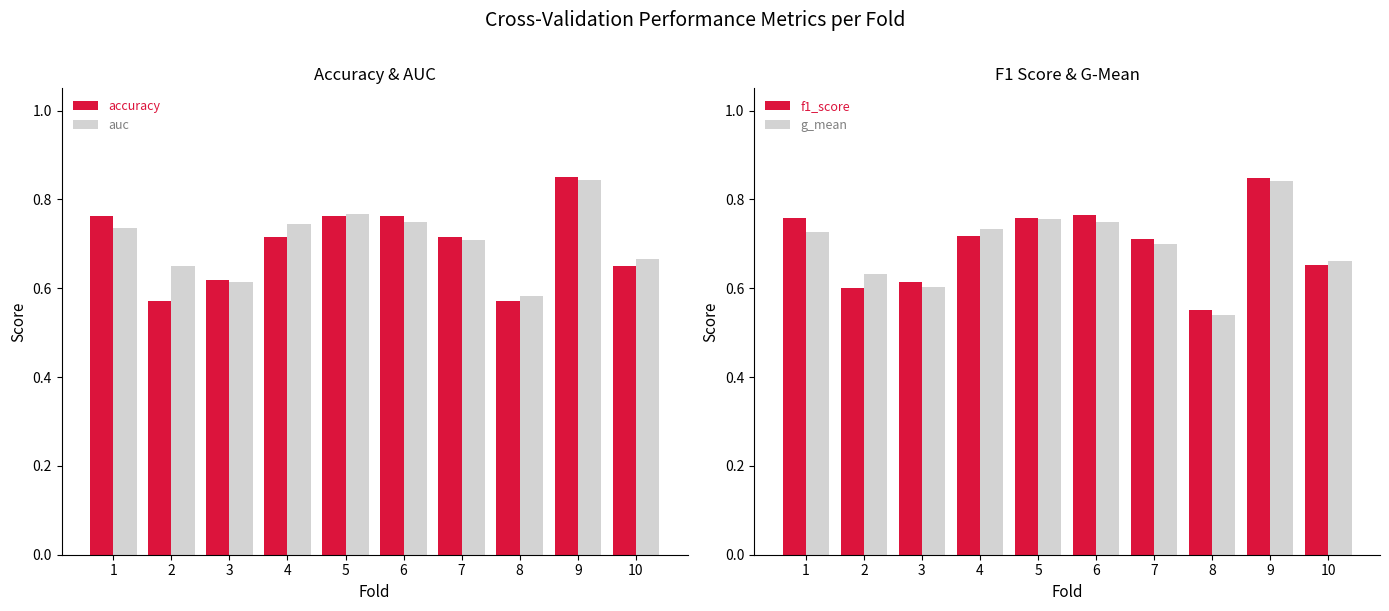

What is the approximate value of auc at 6?

0.8